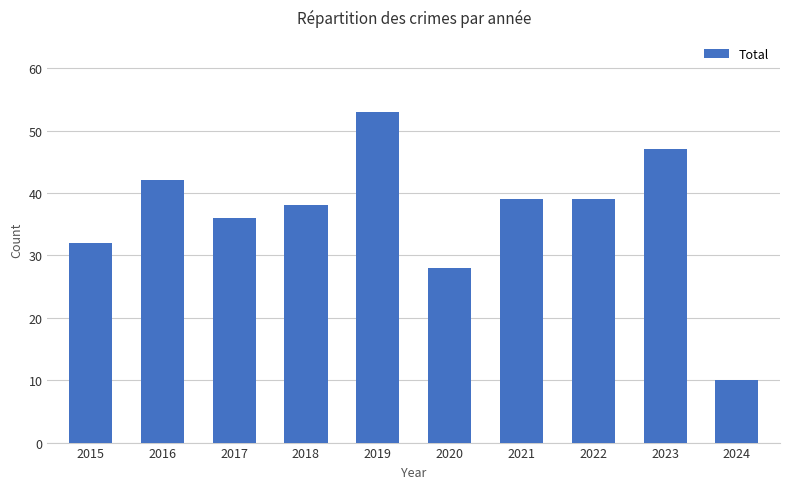

What is the value of the 6th bar from the left?

28